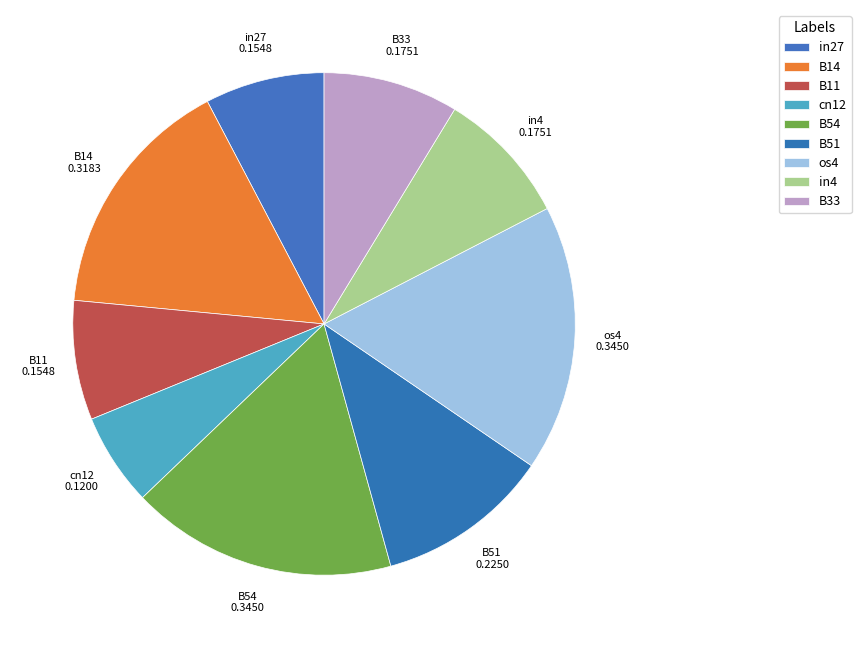

True or false: in27 accounts for 19% of the total.

False